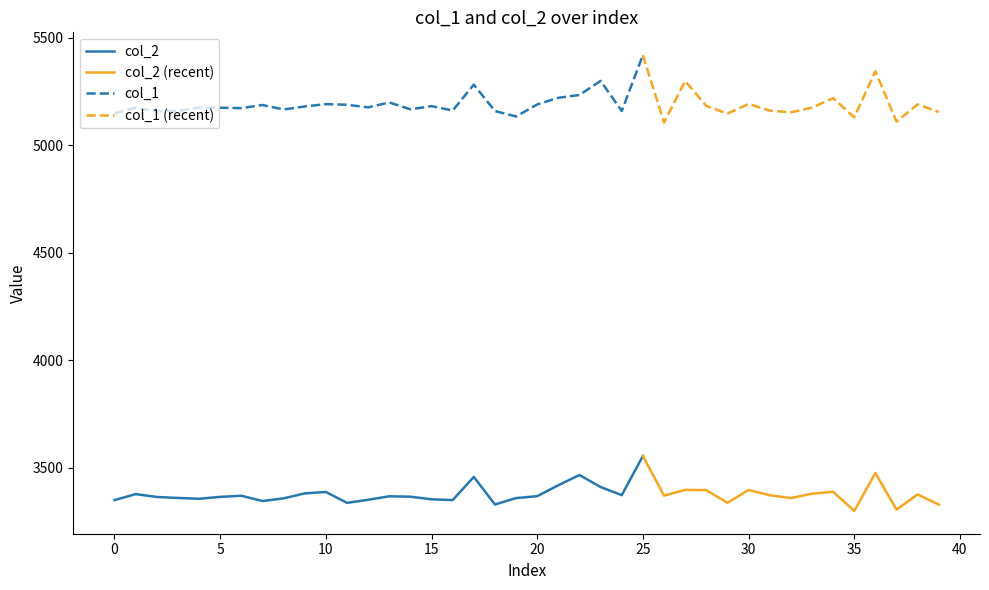

True or false: col_1 and col_2 cross at least once.

False